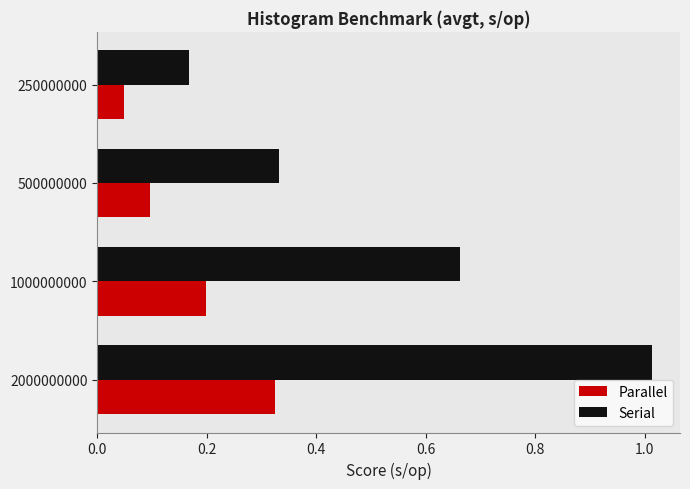

What is the sum of all Serial values?

2.2